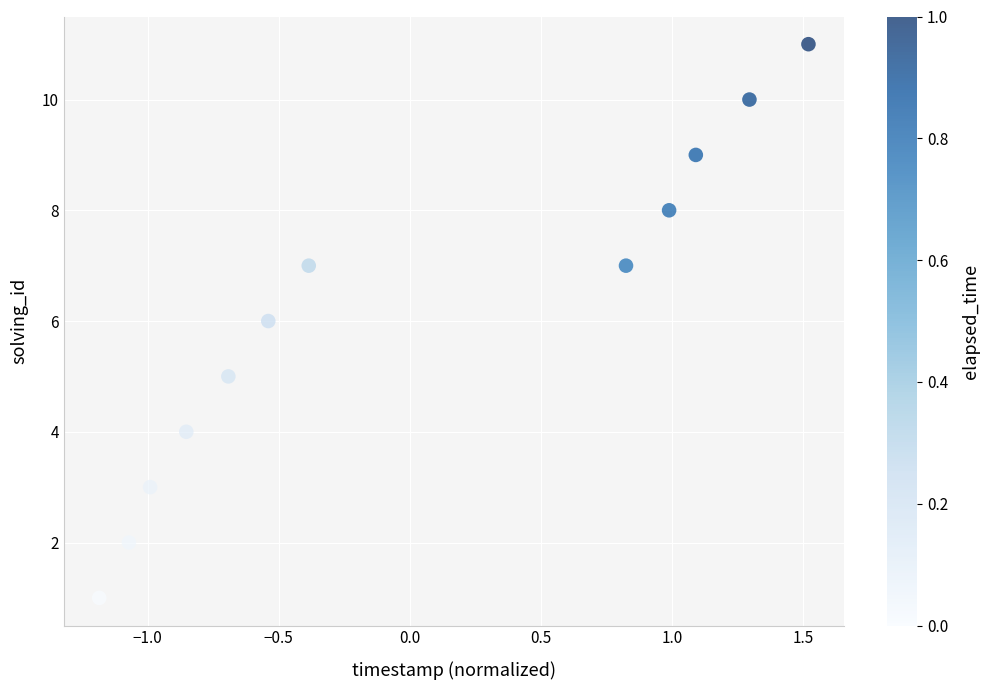

What is the range of Y values (max minus min)?

10